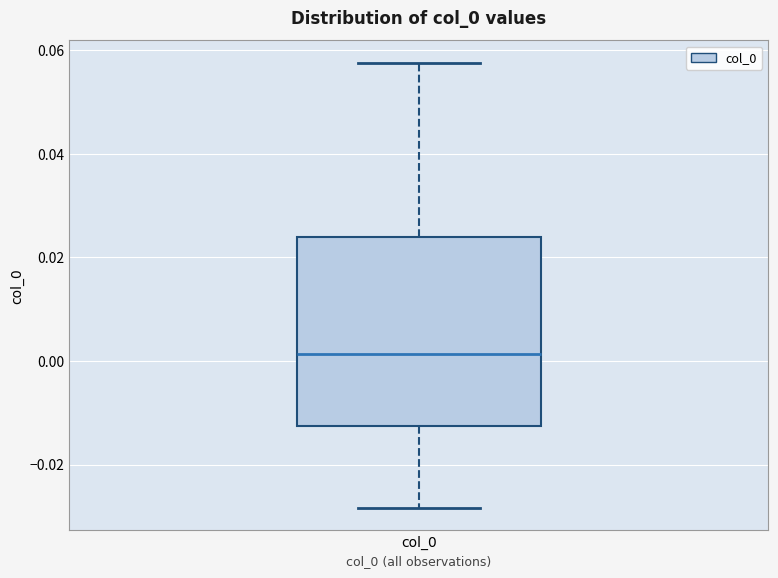

Read this box plot against the y-axis: the position of the median line, the range covered by the box, and the ends of both whiskers. The values are not printed on the chart, so give them approximately, as read against the axis.

median 0.002, box -0.012 to 0.024, whiskers -0.028 to 0.058